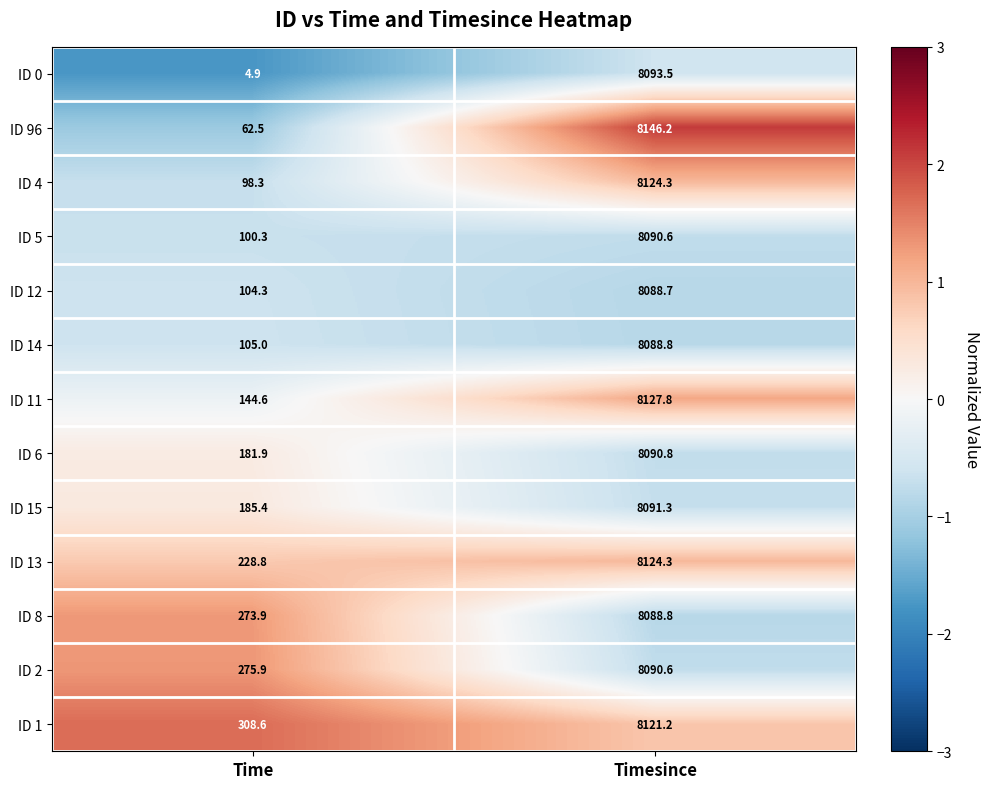

Which series changed the most between Time and Timesince?

ID 0